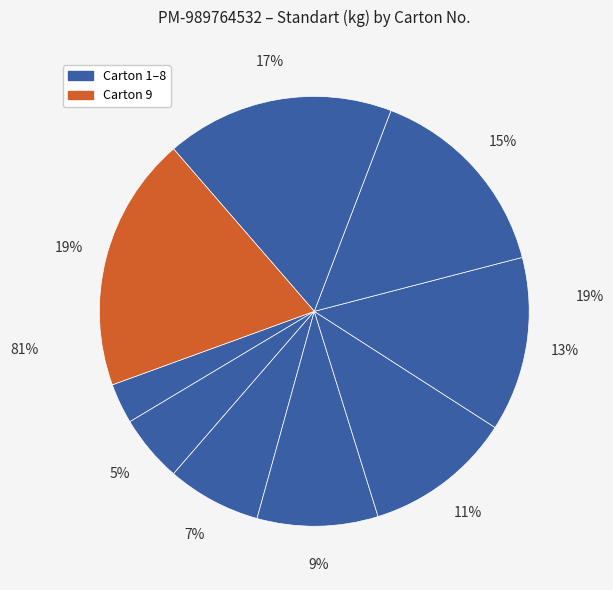

Is there a majority slice in this chart?

No